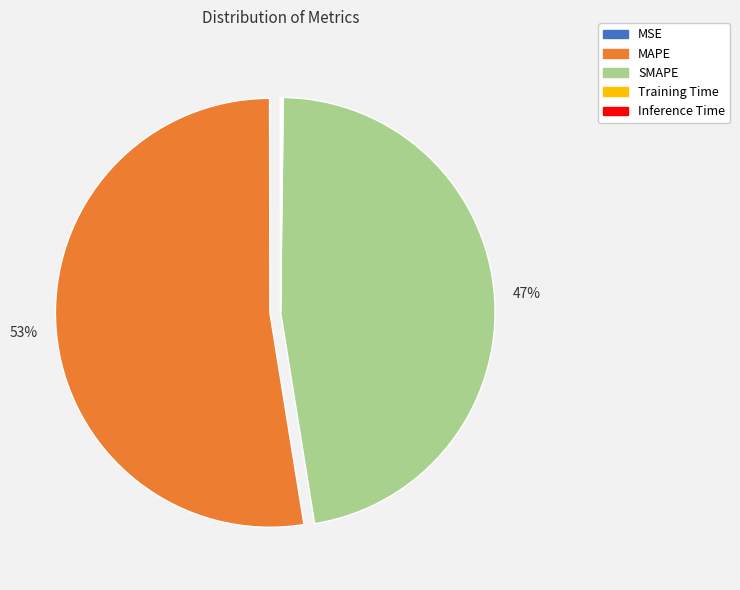

To the nearest percent, what is the combined percentage of MAPE and SMAPE?

100%